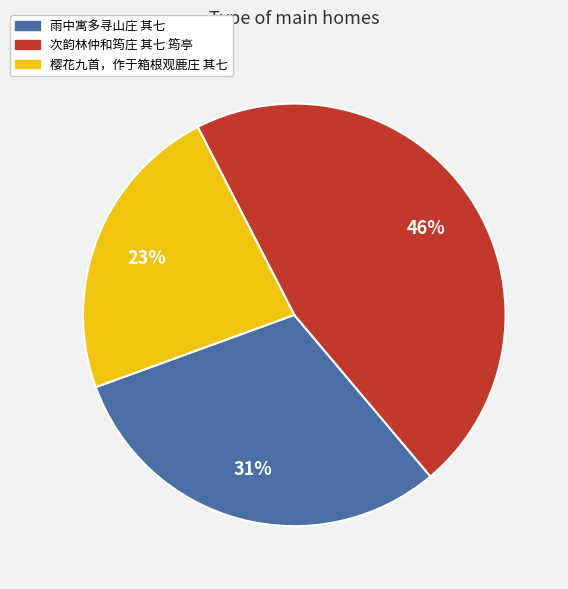

How many segments does this pie chart have?

3